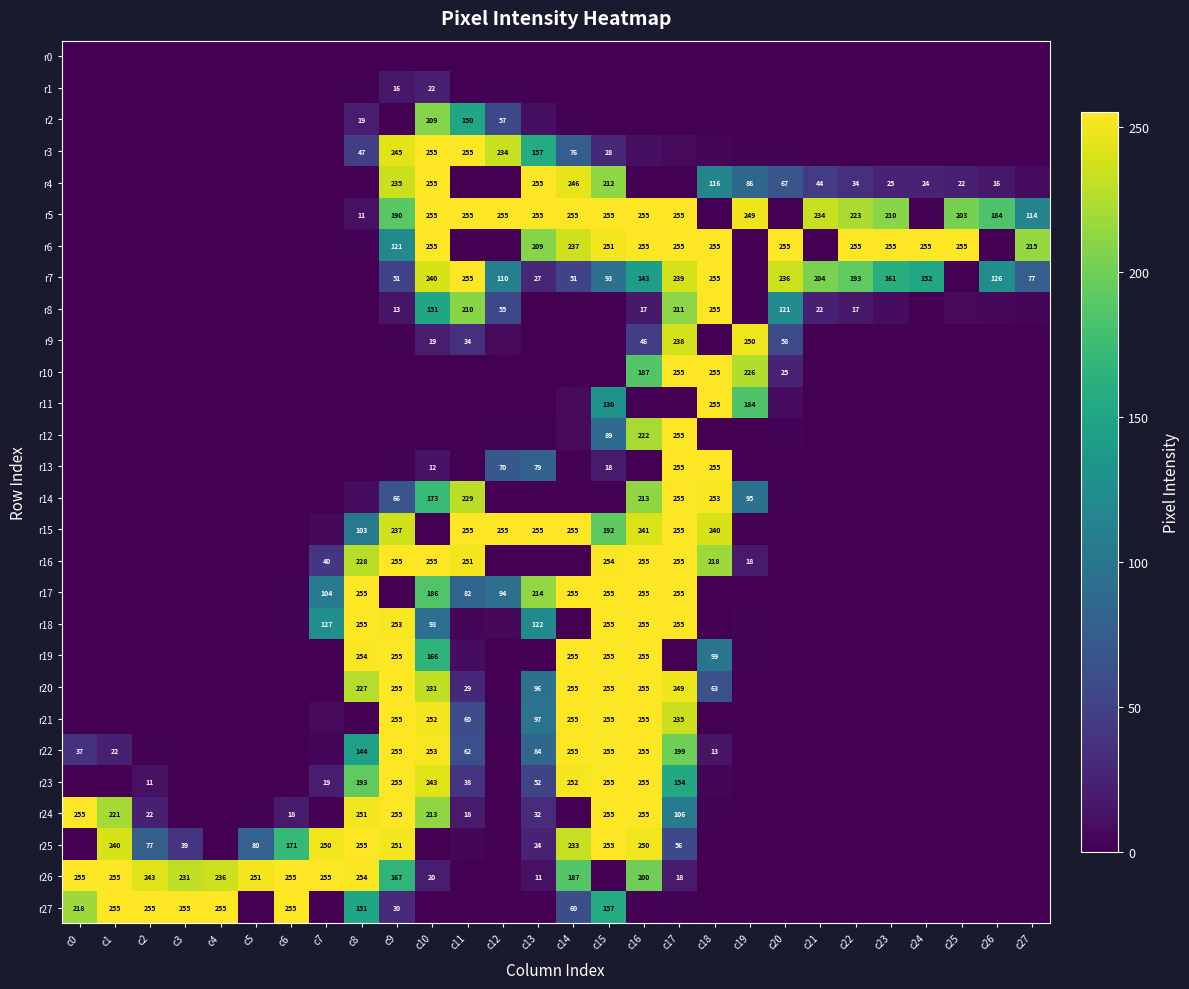

The r17 series shows 186 at c10. True or false?

True